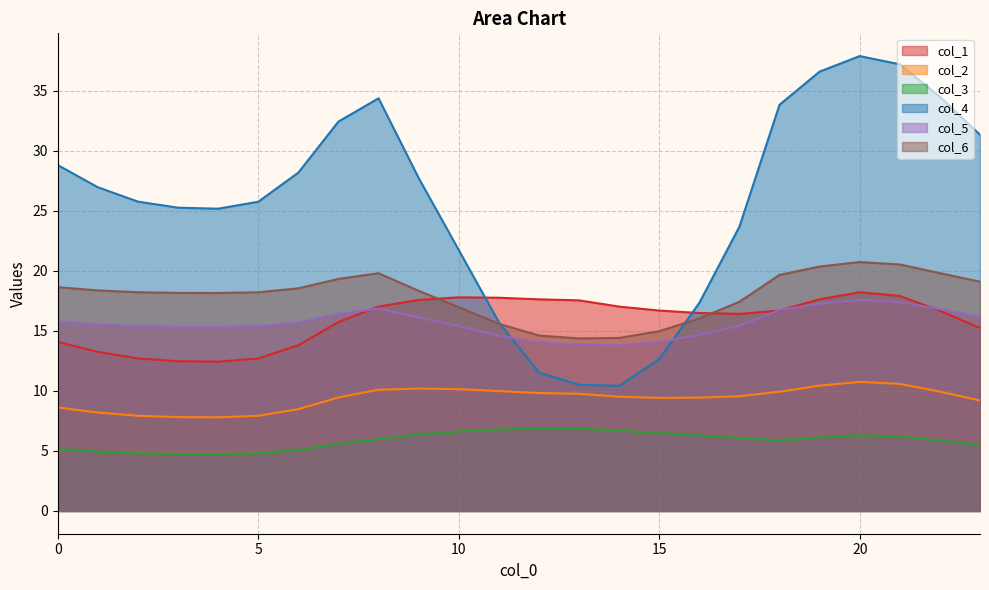

Reading left to right, what are all the values shown in this chart?

col_1: 14.1	13.3	12.7	12.5	12.4	12.7	13.8	15.7	17.0	17.6	17.8	17.8	17.6	17.6	17.0	16.7	16.5	16.4	16.7	17.6	18.2	17.9	16.7	15.2
col_2: 8.6	8.2	7.9	7.8	7.8	7.9	8.5	9.5	10.1	10.2	10.2	10.0	9.8	9.8	9.5	9.4	9.4	9.6	9.9	10.4	10.8	10.6	9.9	9.2
col_3: 5.2	4.9	4.8	4.7	4.7	4.8	5.1	5.6	6.0	6.4	6.6	6.8	6.9	6.9	6.7	6.5	6.3	6.1	5.9	6.1	6.3	6.2	5.9	5.5
col_4: 28.8	27.0	25.8	25.3	25.2	25.8	28.2	32.4	34.4	27.7	21.7	15.7	11.5	10.5	10.4	12.7	17.3	23.7	33.9	36.6	37.9	37.2	34.5	31.4
col_5: 15.8	15.5	15.4	15.3	15.3	15.4	15.7	16.4	16.9	16.1	15.4	14.6	14.0	13.9	13.8	14.1	14.7	15.4	16.7	17.3	17.6	17.4	16.8	16.2
col_6: 18.7	18.4	18.2	18.2	18.2	18.2	18.6	19.3	19.8	18.3	17.0	15.6	14.6	14.4	14.4	15.0	16.0	17.4	19.7	20.4	20.7	20.5	19.8	19.1